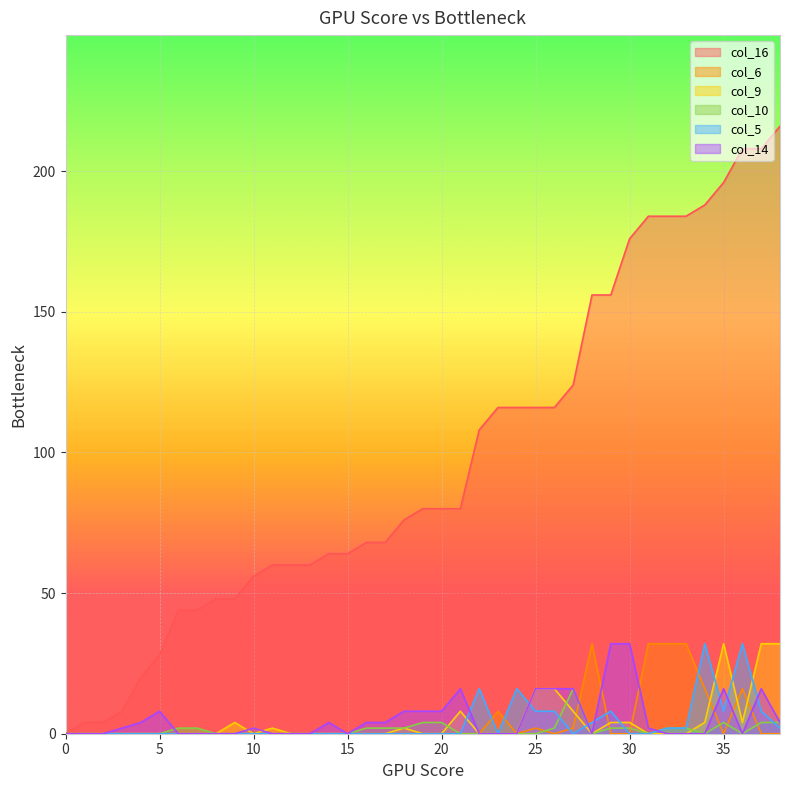

Where is the first local maximum for col_10?

2